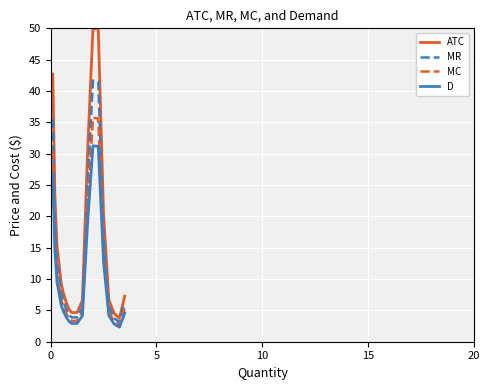

What is the difference between the maximum and minimum values in the MR series?

38.6